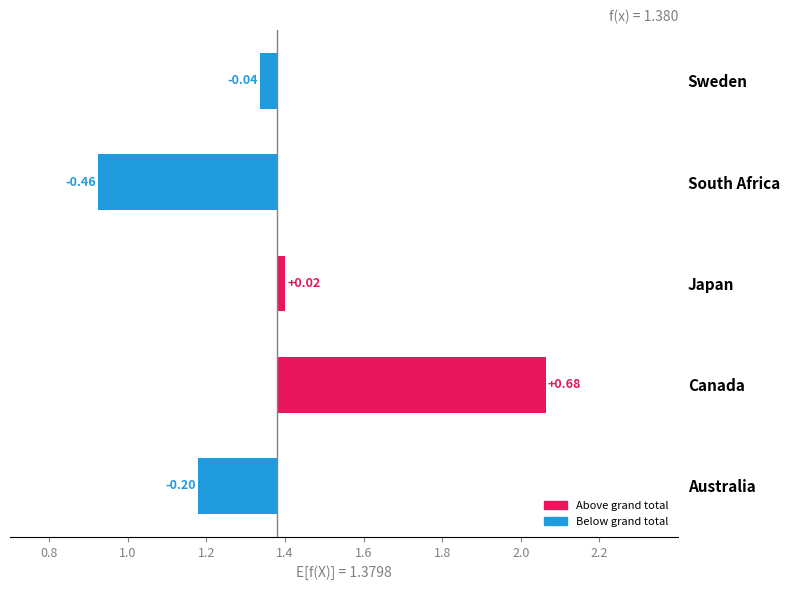

How many values are below zero?

3